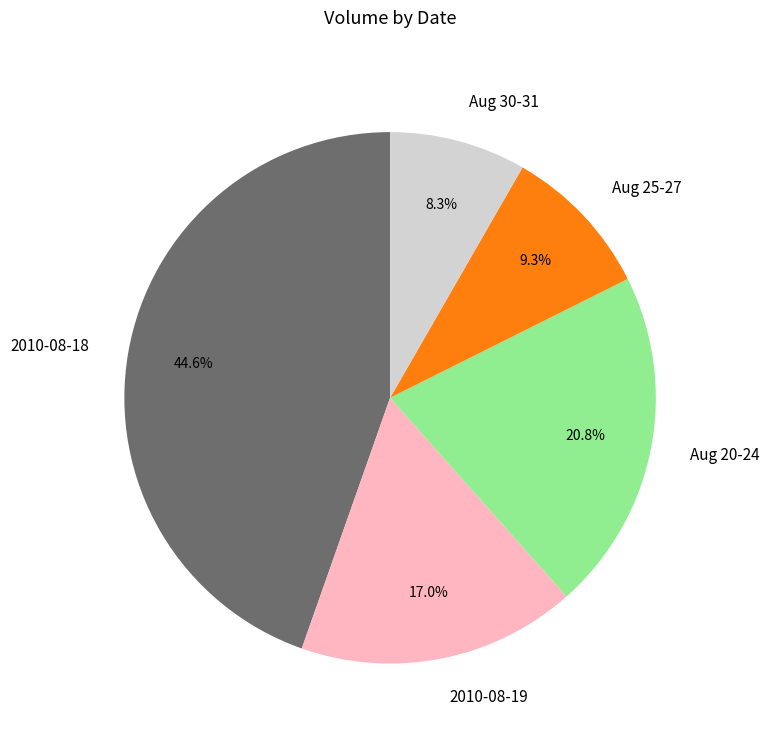

Is Aug 20-24 the majority of the pie?

No